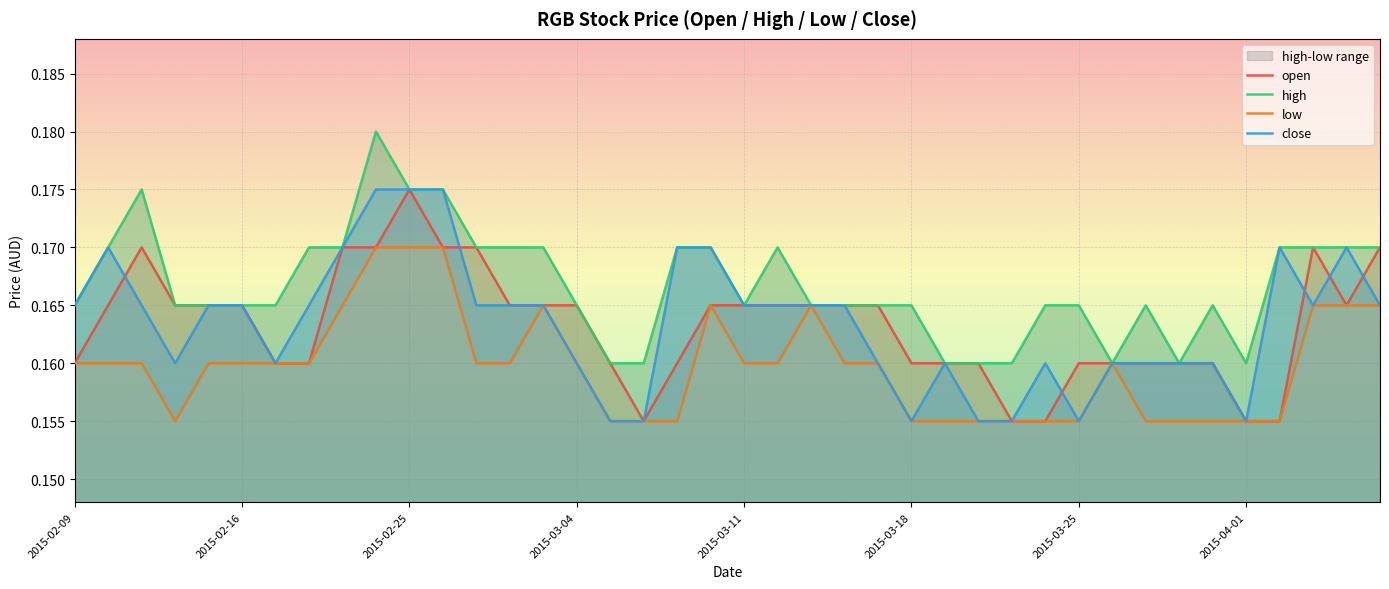

Reading left to right, transcribe all the data shown in this chart.

open: 0.2	0.2	0.2	0.2	0.2	0.2	0.2	0.2	0.2	0.2	0.2	0.2	0.2	0.2	0.2	0.2	0.2	0.2	0.2	0.2	0.2	0.2	0.2	0.2	0.2	0.2	0.2	0.2	0.2	0.2	0.2	0.2	0.2	0.2	0.2	0.2	0.2	0.2	0.2	0.2
high: 0.2	0.2	0.2	0.2	0.2	0.2	0.2	0.2	0.2	0.2	0.2	0.2	0.2	0.2	0.2	0.2	0.2	0.2	0.2	0.2	0.2	0.2	0.2	0.2	0.2	0.2	0.2	0.2	0.2	0.2	0.2	0.2	0.2	0.2	0.2	0.2	0.2	0.2	0.2	0.2
low: 0.2	0.2	0.2	0.2	0.2	0.2	0.2	0.2	0.2	0.2	0.2	0.2	0.2	0.2	0.2	0.2	0.2	0.2	0.2	0.2	0.2	0.2	0.2	0.2	0.2	0.2	0.2	0.2	0.2	0.2	0.2	0.2	0.2	0.2	0.2	0.2	0.2	0.2	0.2	0.2
close: 0.2	0.2	0.2	0.2	0.2	0.2	0.2	0.2	0.2	0.2	0.2	0.2	0.2	0.2	0.2	0.2	0.2	0.2	0.2	0.2	0.2	0.2	0.2	0.2	0.2	0.2	0.2	0.2	0.2	0.2	0.2	0.2	0.2	0.2	0.2	0.2	0.2	0.2	0.2	0.2